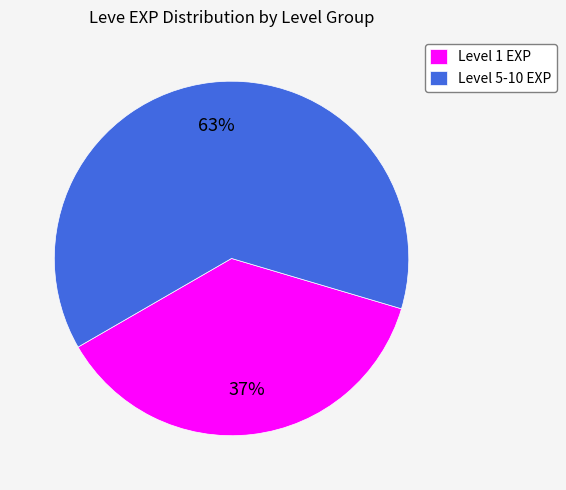

The Level 5-10 EXP slice represents 63% of the pie. True or false?

True